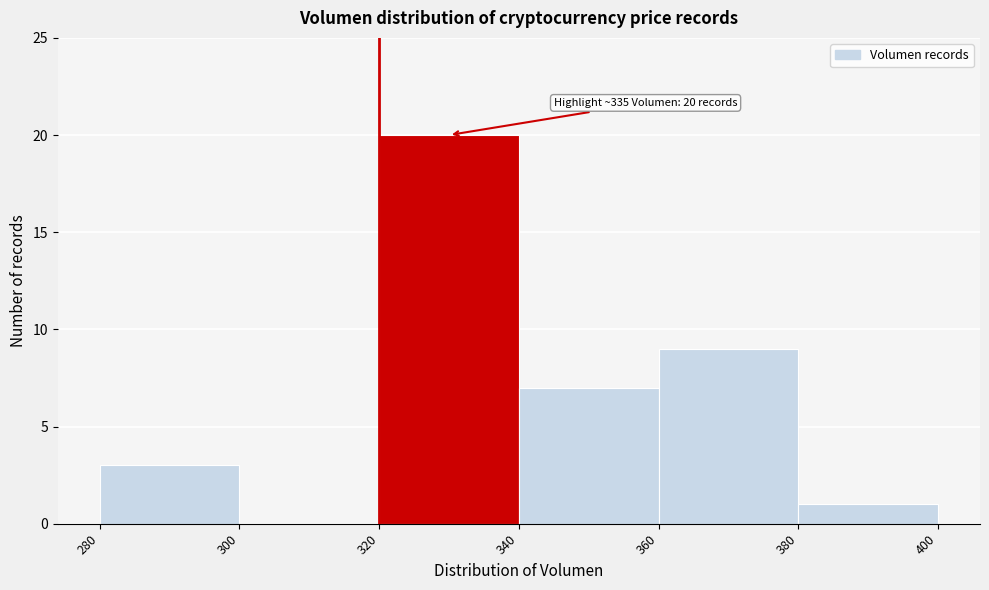

Over which range of the x-axis is the bar tallest?

320 to 340